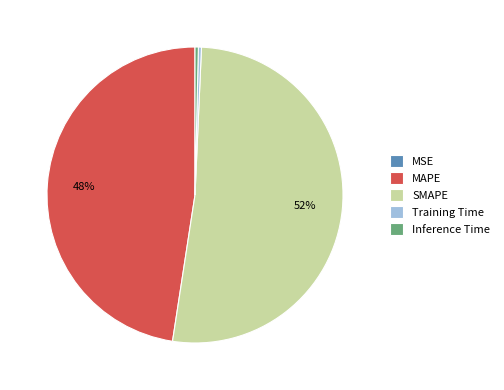

True or false: Inference Time accounts for 0% of the total.

True